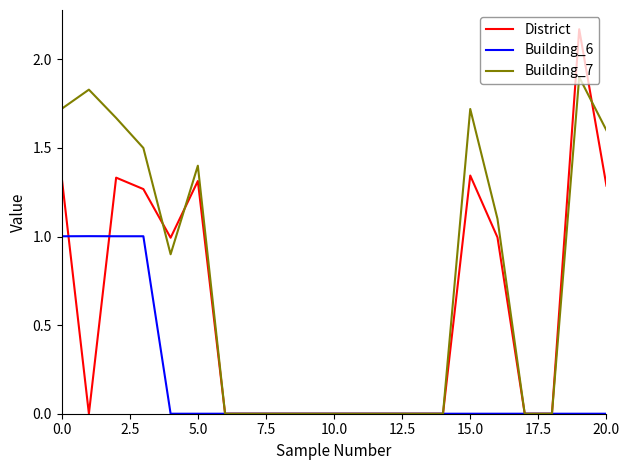

Which series has the largest range (max minus min)?

District